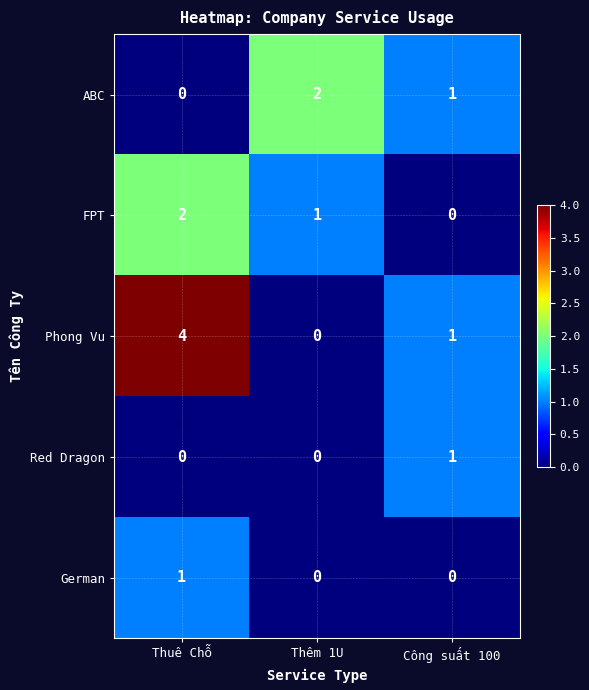

At how many categories does at least one series exceed 0?

3